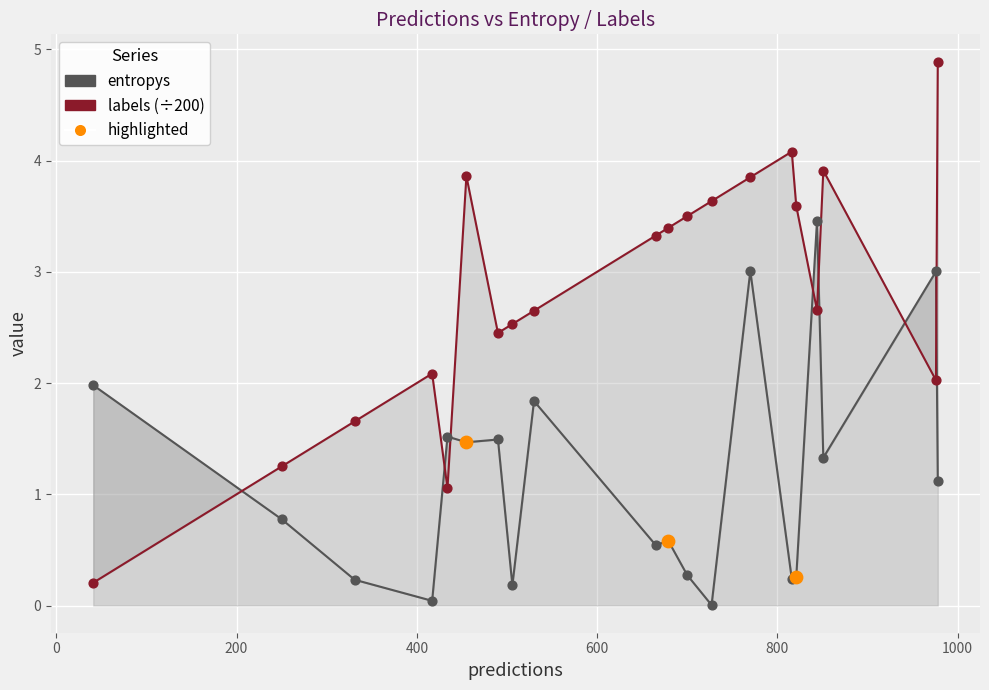

Which series reaches the minimum Y coordinate?

entropys